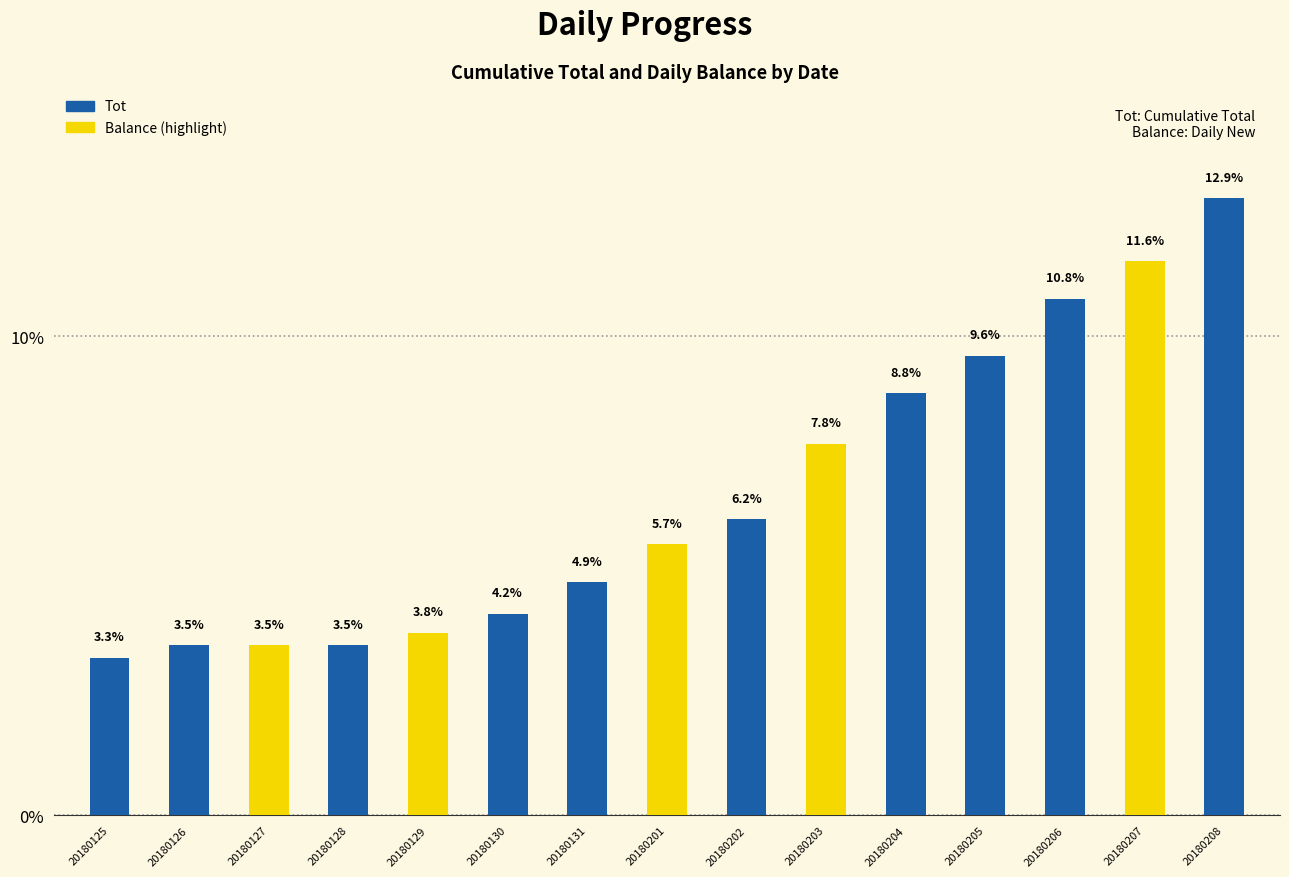

The chart shows a value of 6.2 at 20180202. True or false?

True